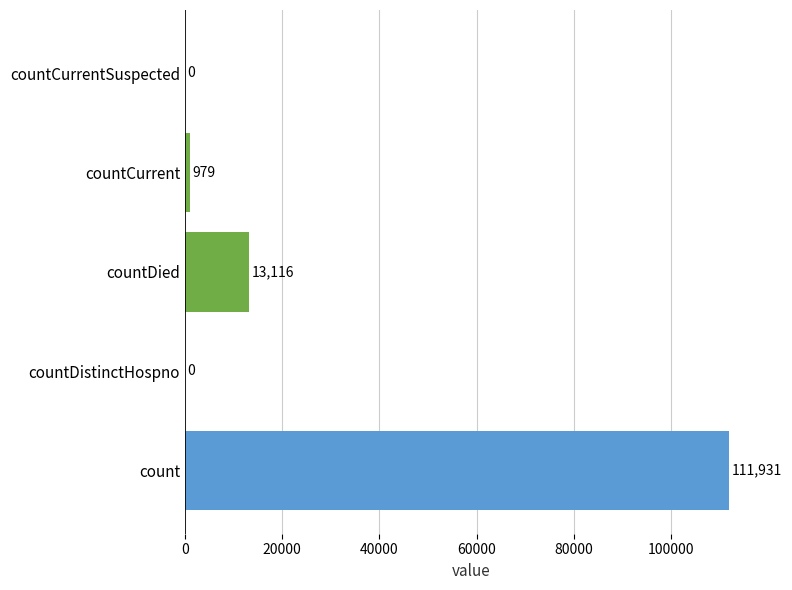

How many values are above zero?

3